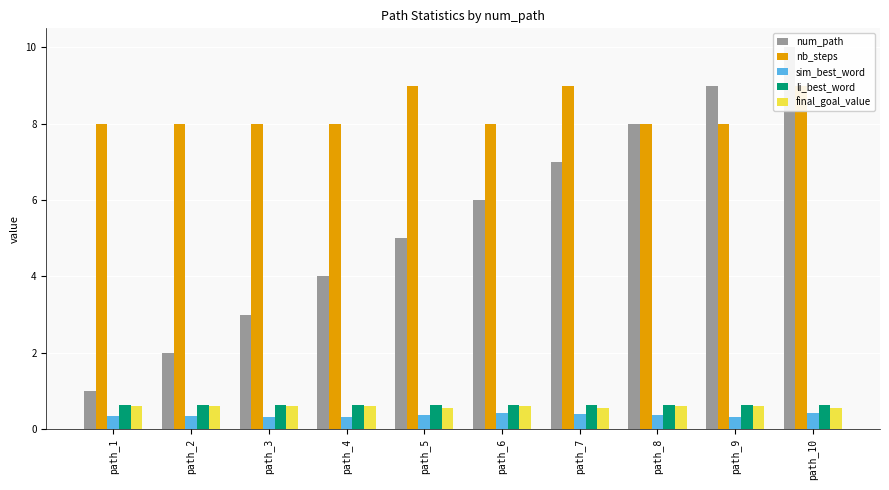

How many bars are there in total?

50